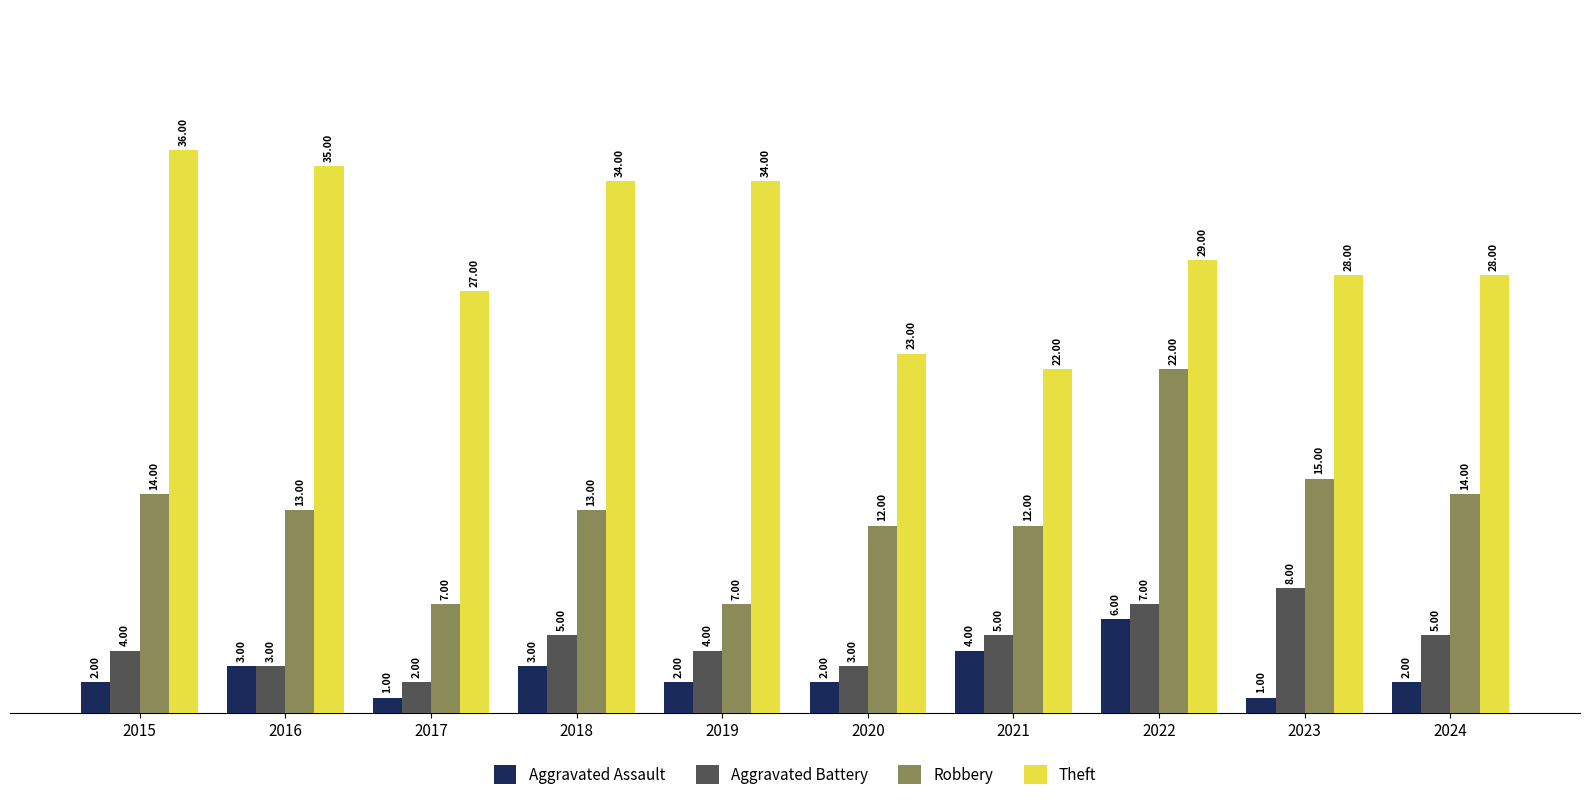

Reading left to right, what are all the values shown in this chart?

Aggravated Assault: 2	3	1	3	2	2	4	6	1	2
Aggravated Battery: 4	3	2	5	4	3	5	7	8	5
Robbery: 14	13	7	13	7	12	12	22	15	14
Theft: 36	35	27	34	34	23	22	29	28	28